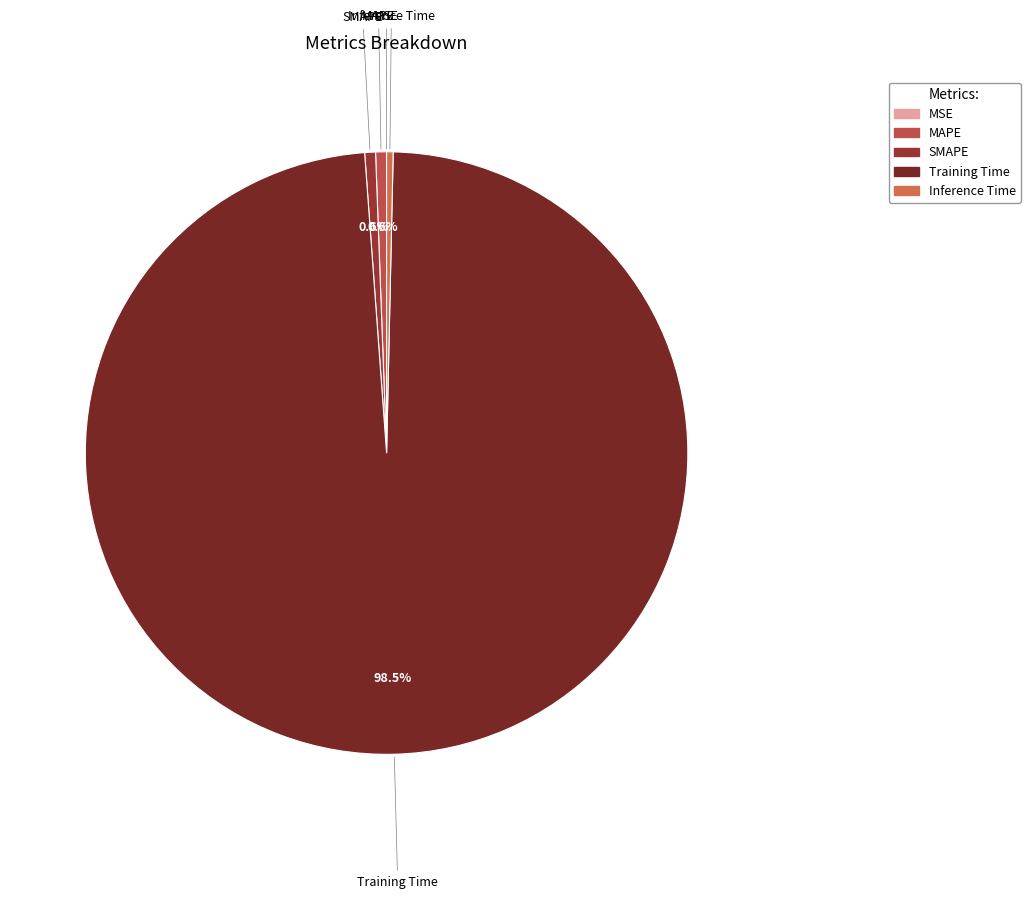

How much of the chart is everything except Training Time?

1.5%